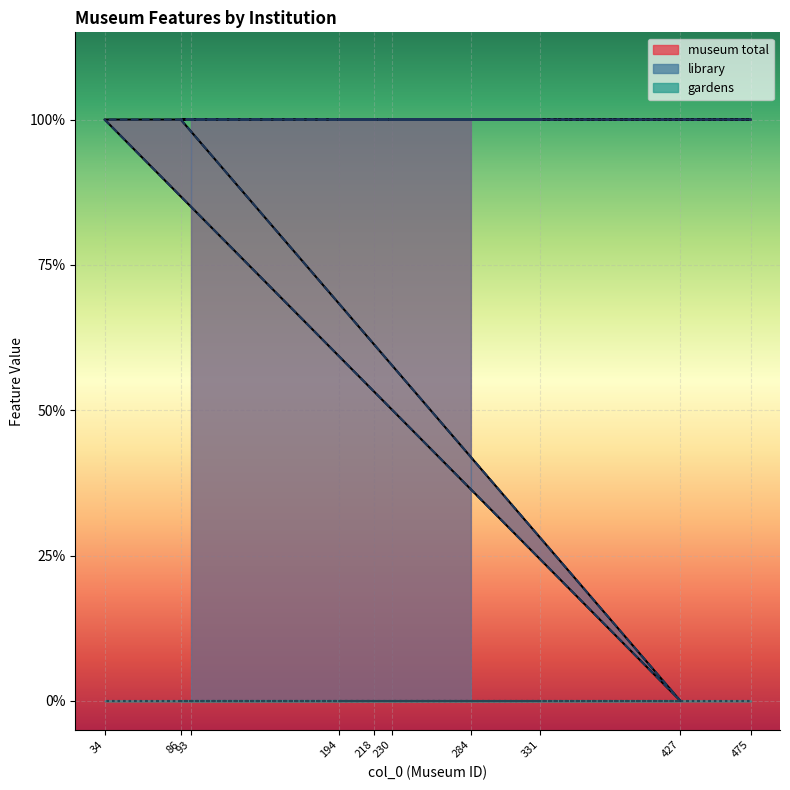

What is the difference between the maximum and minimum values in the library series?

1